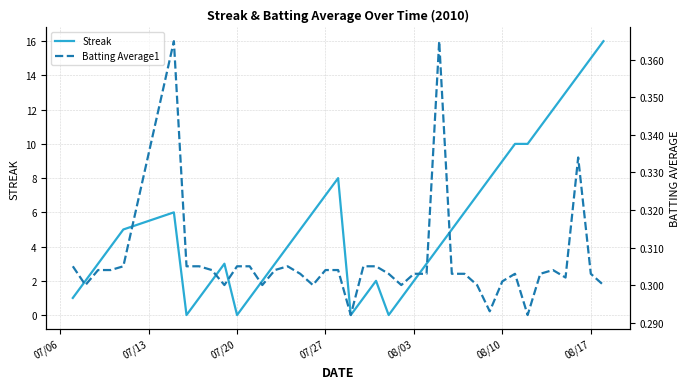

Does the chart display data point markers on the line(s)?

No